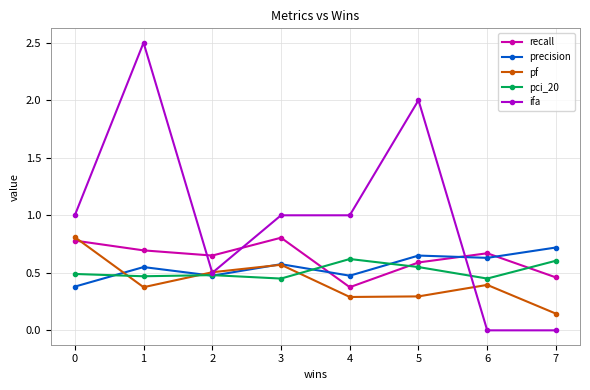

True or false: pf has more than 0 interior local peaks.

True